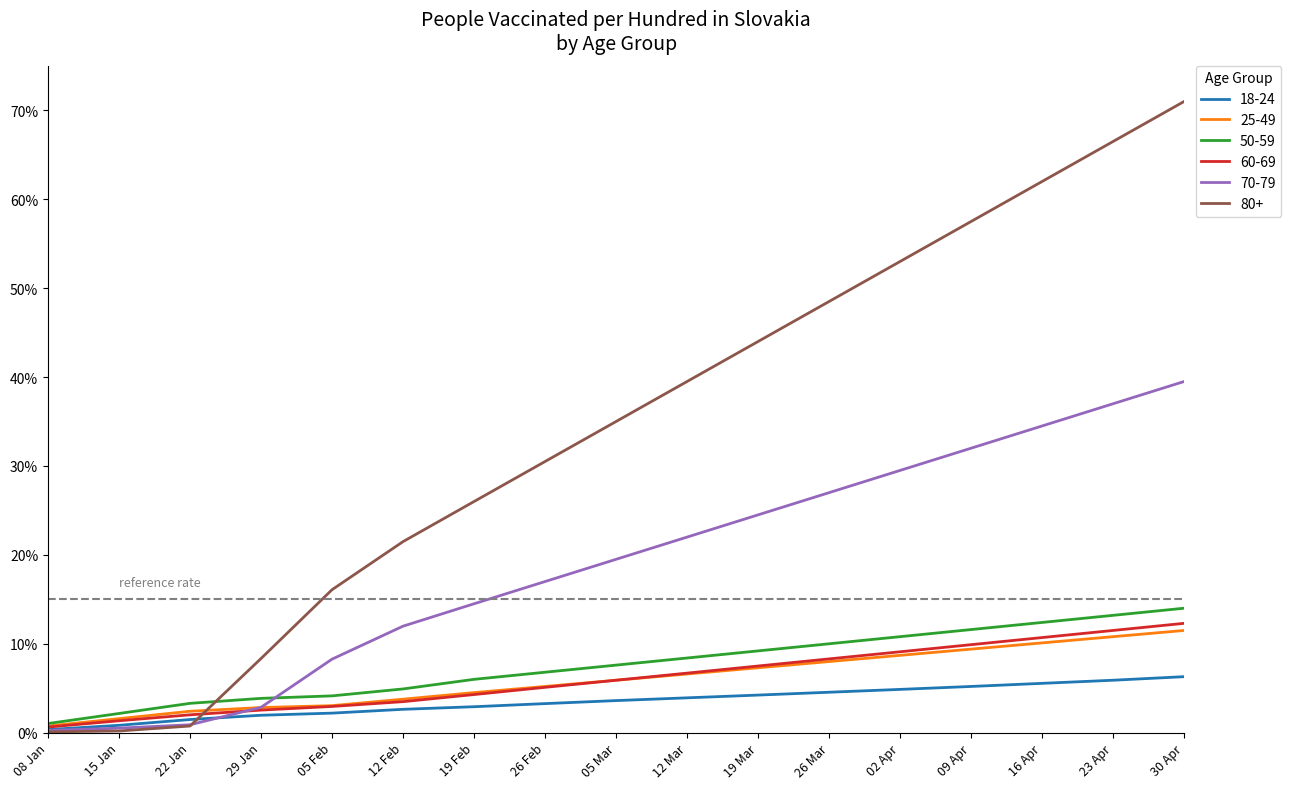

True or false: 25-49 has a value of 10.1 at 16 Apr.

True